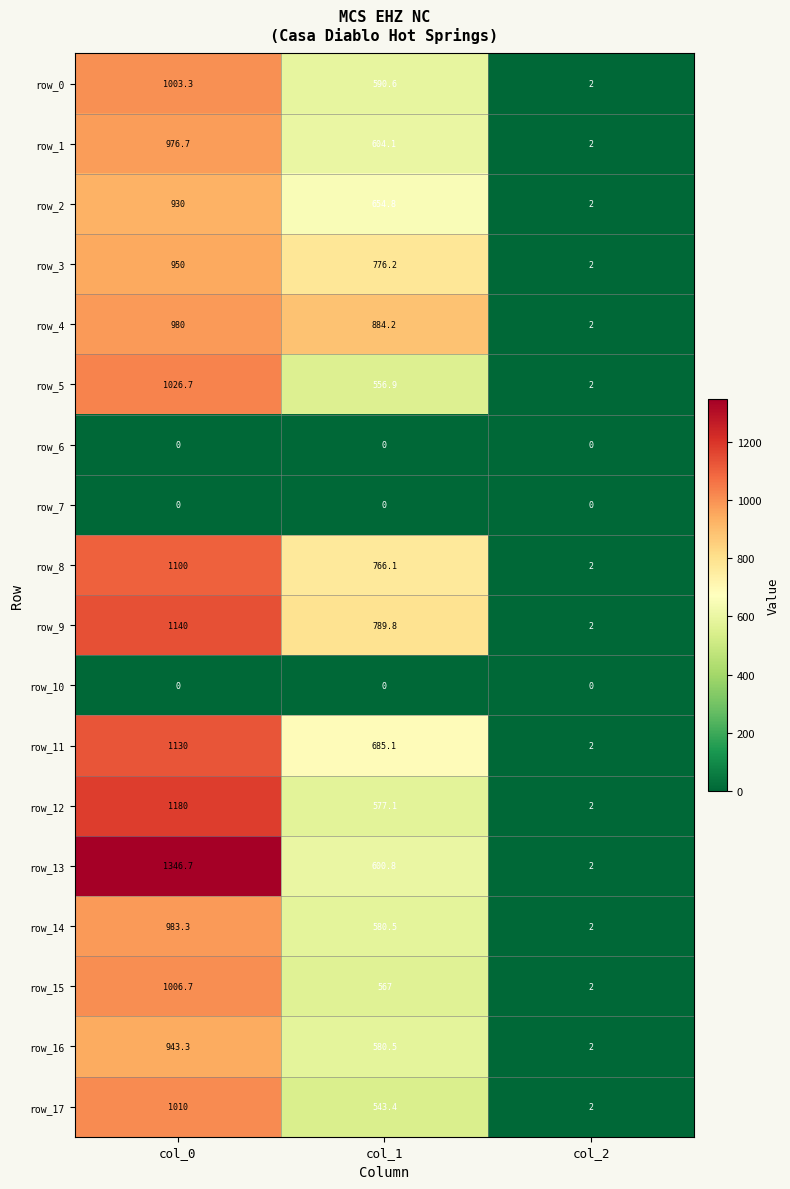

Reading right to left, extract all data points from this chart.

row_0: col_2=2.0	col_1=590.6	col_0=1003.3
row_1: col_2=2.0	col_1=604.1	col_0=976.7
row_2: col_2=2.0	col_1=654.8	col_0=930.0
row_3: col_2=2.0	col_1=776.2	col_0=950.0
row_4: col_2=2.0	col_1=884.2	col_0=980.0
row_5: col_2=2.0	col_1=556.9	col_0=1026.7
row_6: col_2=0.0	col_1=0.0	col_0=0.0
row_7: col_2=0.0	col_1=0.0	col_0=0.0
row_8: col_2=2.0	col_1=766.1	col_0=1100.0
row_9: col_2=2.0	col_1=789.8	col_0=1140.0
row_10: col_2=0.0	col_1=0.0	col_0=0.0
row_11: col_2=2.0	col_1=685.1	col_0=1130.0
row_12: col_2=2.0	col_1=577.1	col_0=1180.0
row_13: col_2=2.0	col_1=600.8	col_0=1346.7
row_14: col_2=2.0	col_1=580.5	col_0=983.3
row_15: col_2=2.0	col_1=567.0	col_0=1006.7
row_16: col_2=2.0	col_1=580.5	col_0=943.3
row_17: col_2=2.0	col_1=543.4	col_0=1010.0